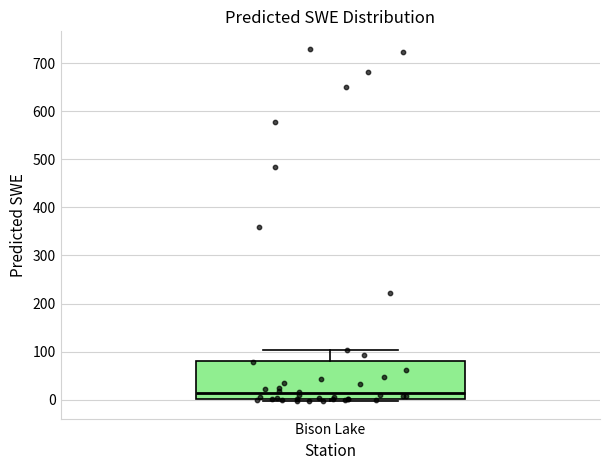

Read this box plot against the y-axis: the position of the median line, the range covered by the box, and the ends of both whiskers. The values are not printed on the chart, so give them approximately, as read against the axis.

median 10, box 0 to 80, whiskers 0 (just below the box's lower edge) to 100